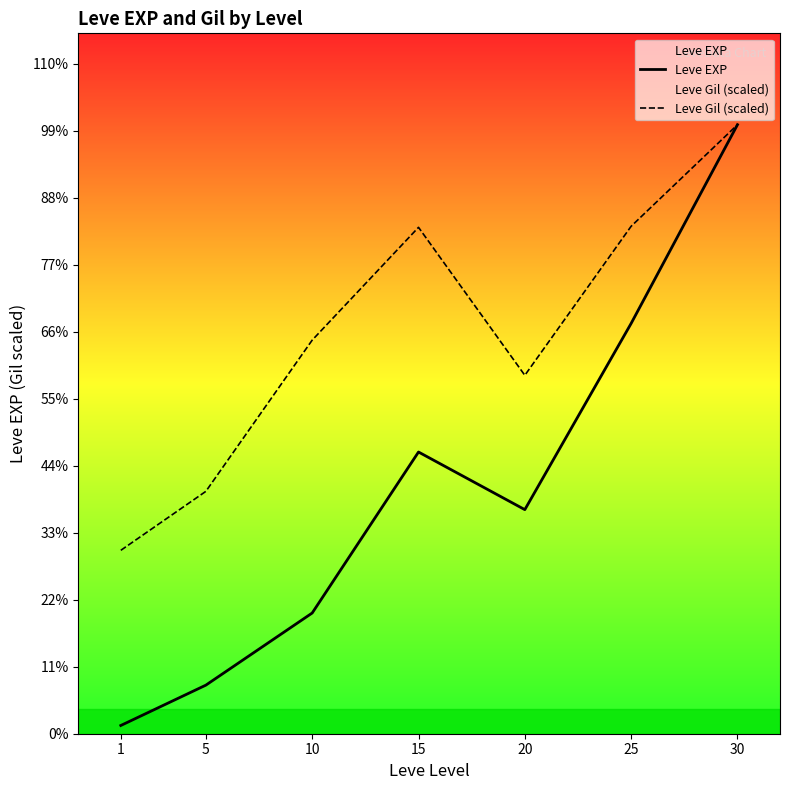

What is the total value across all series at 20?

36071.8